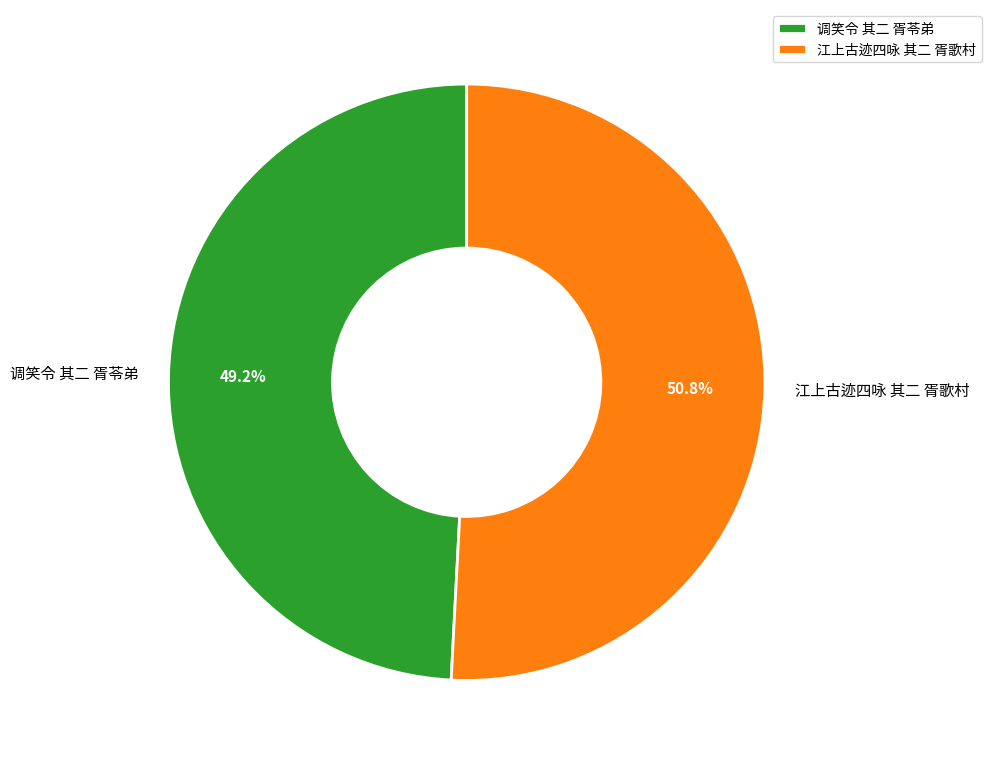

To the nearest percent, what percentage of the pie is 调笑令 其二 胥苓弟?

49%